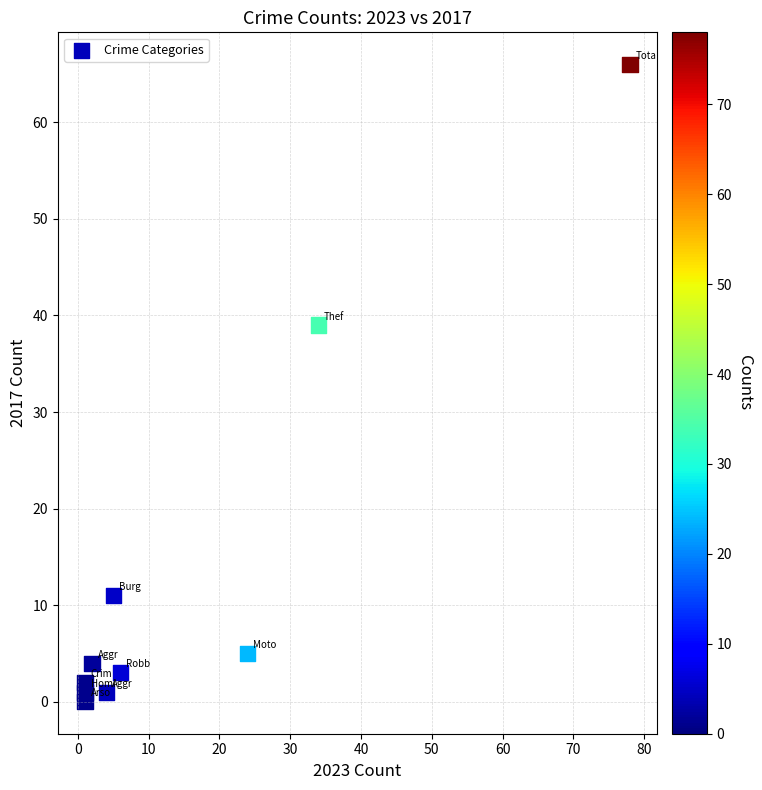

What Y value in the scatter plot is closest to 33?

39